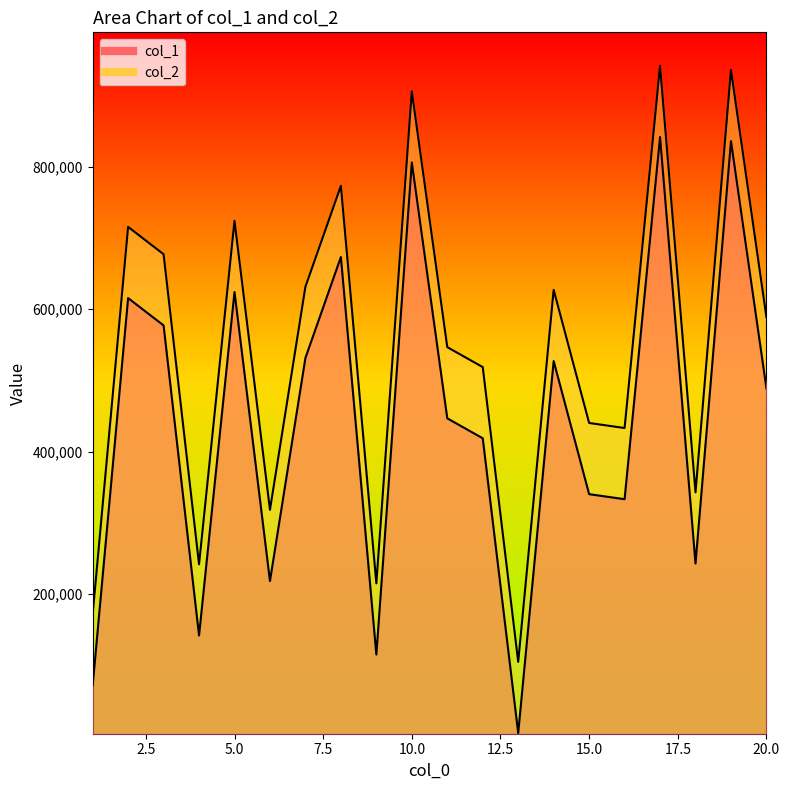

Read the col_2 value at 1.

171469